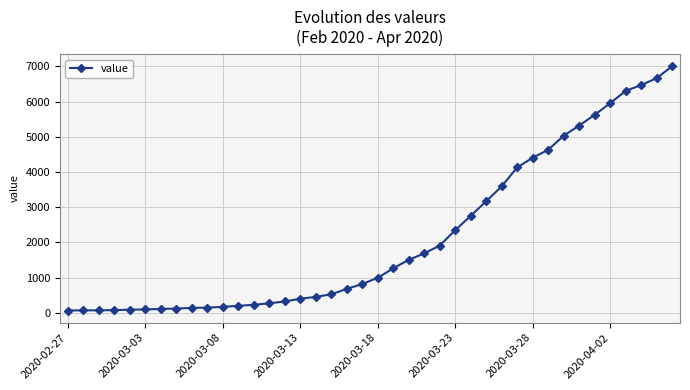

What is the difference between the second highest and second lowest values?

6598